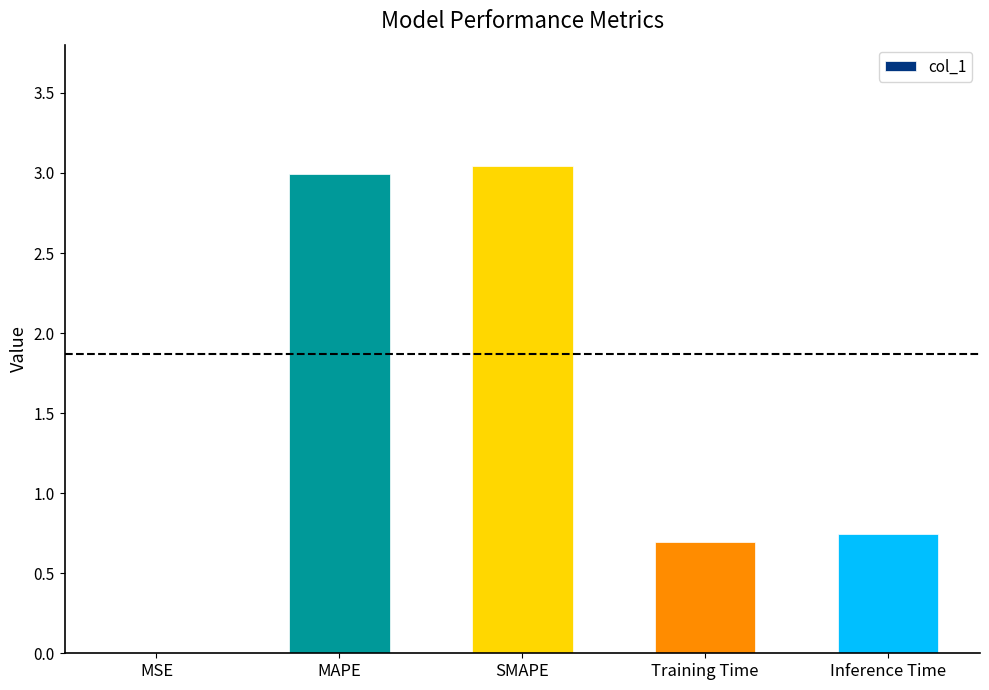

What is the sum of all values?

7.5